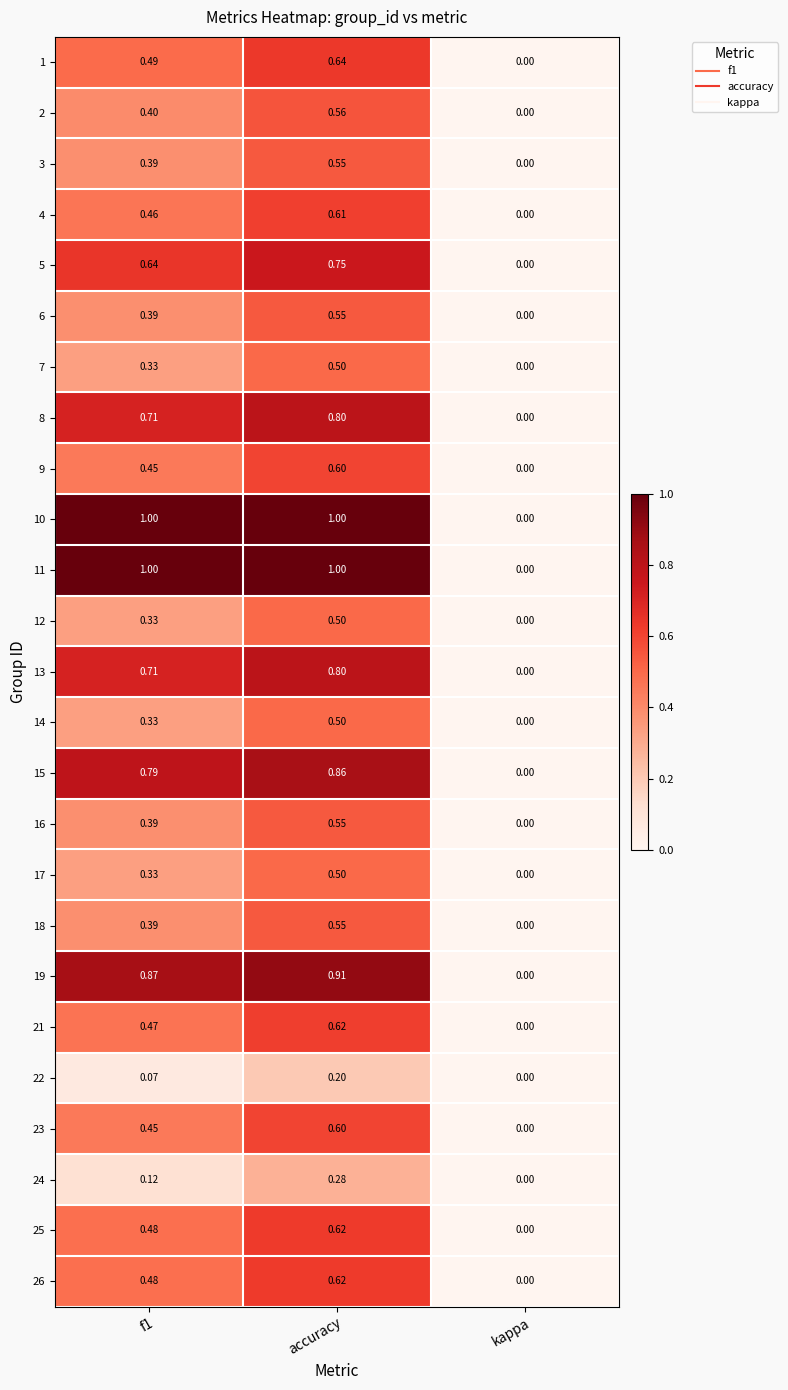

What is the maximum value shown in the chart?

1.0